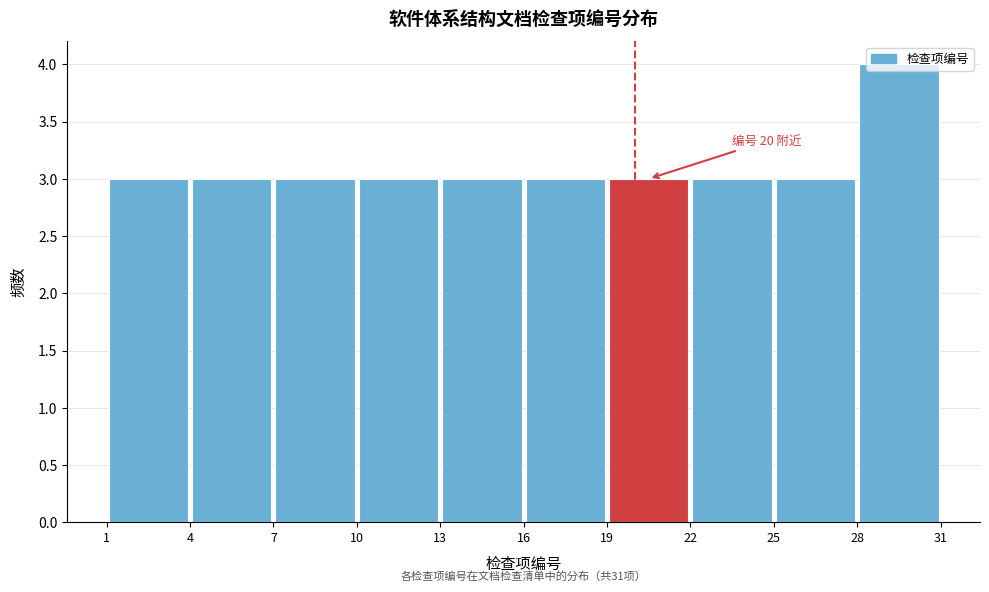

Over which range of the x-axis is the bar tallest?

28 to 31